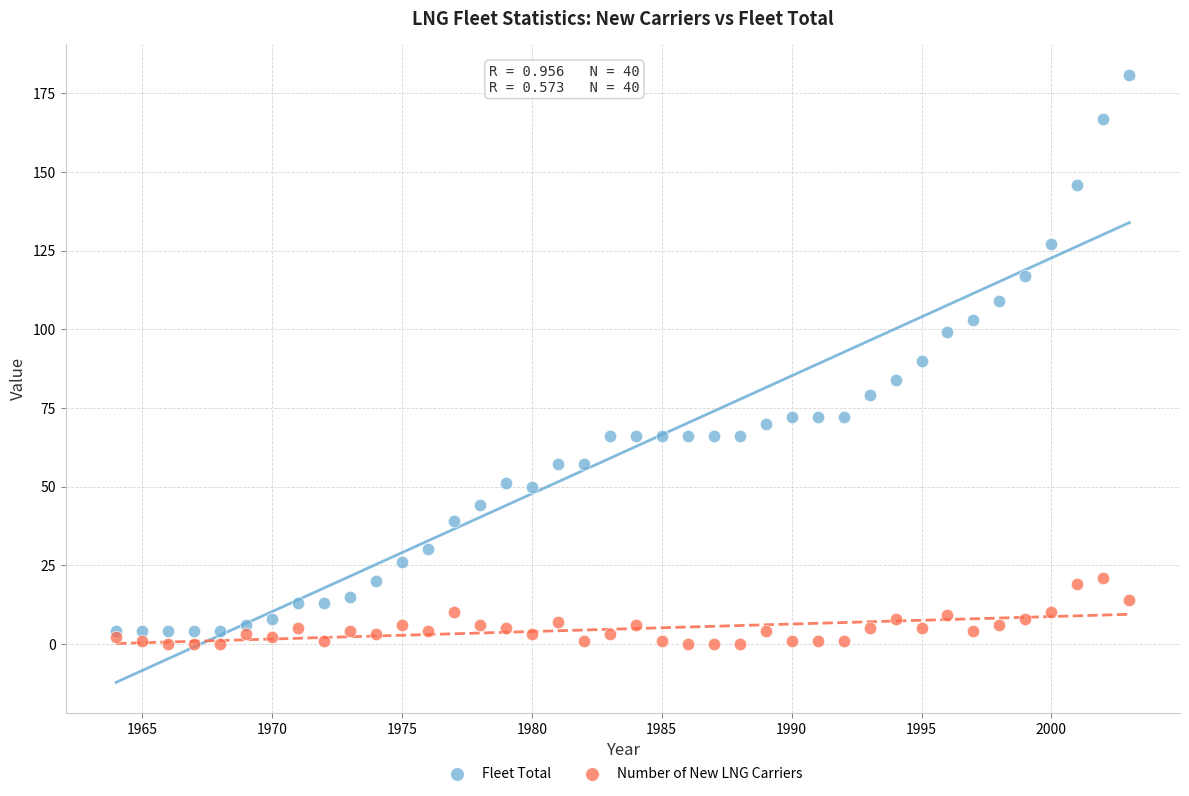

Which series has the widest spread of Y values?

Fleet Total